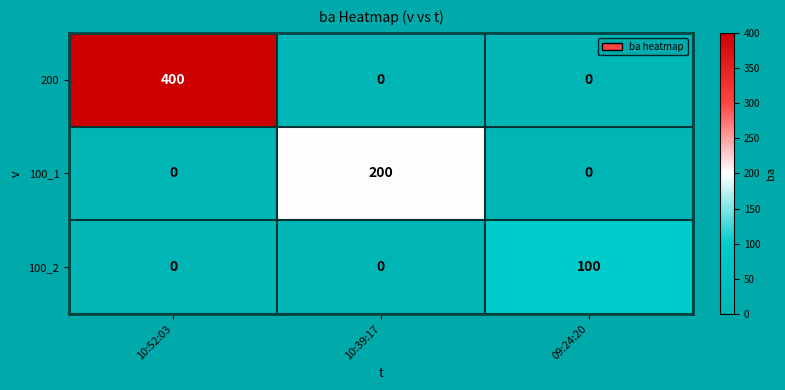

Which series has the largest range (max minus min)?

200